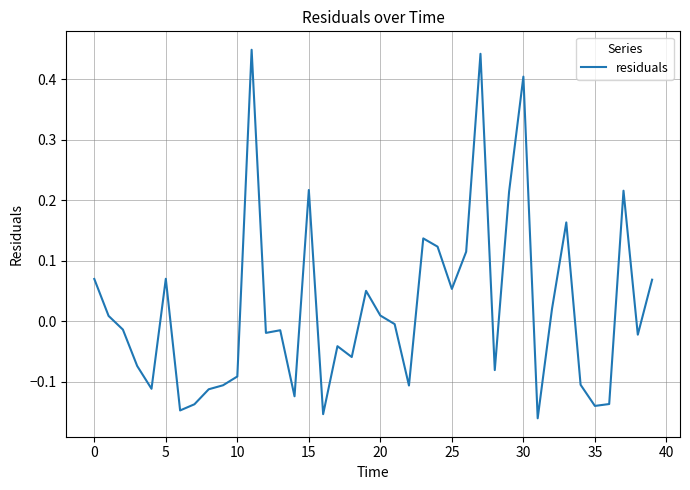

What is the difference between the maximum and minimum values?

0.6